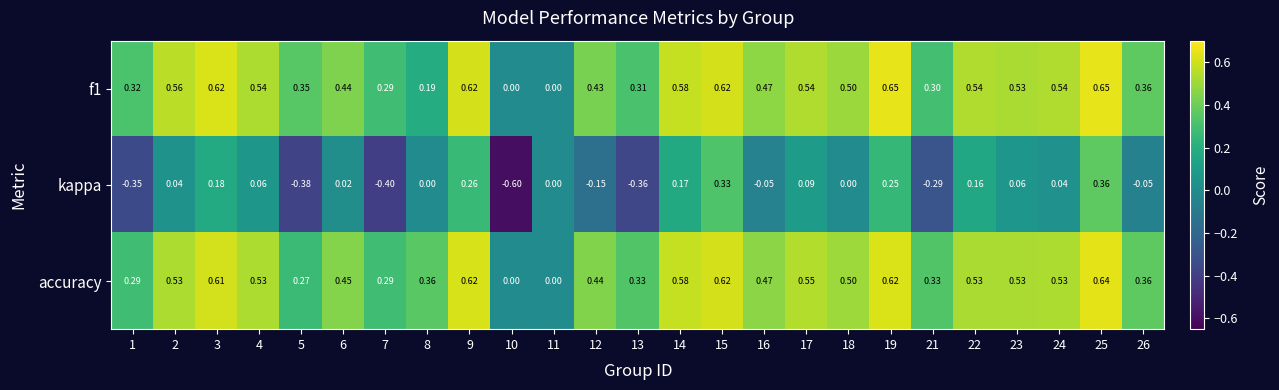

Which series has the largest range (max minus min)?

kappa